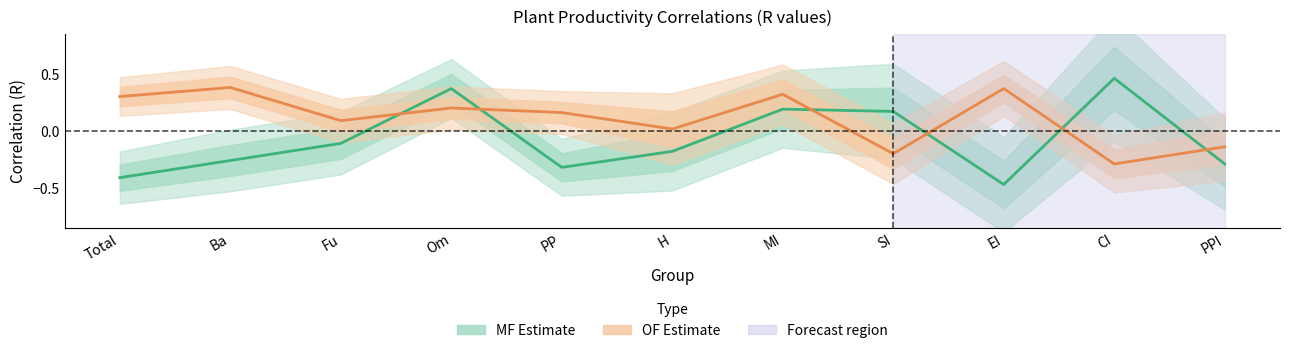

Where does the OF Estimate series first go above 0?

Total